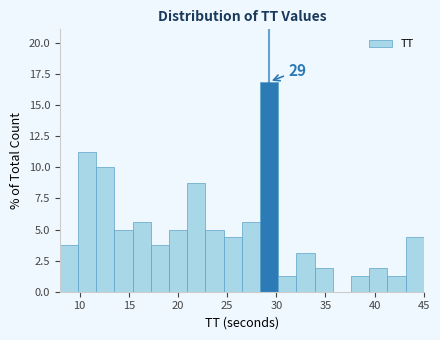

Around what value on the x-axis is the tallest bar? Give the approximate position of its centre, as read against the axis.

29.5